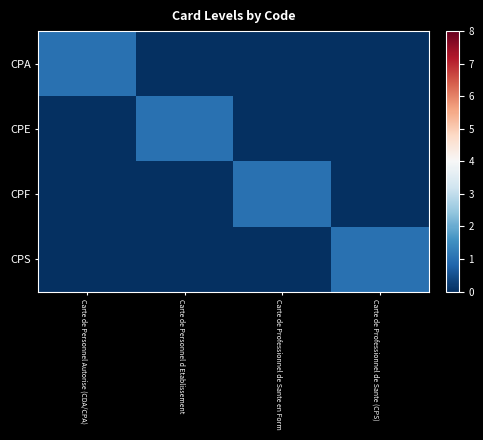

What is the greatest value displayed?

1